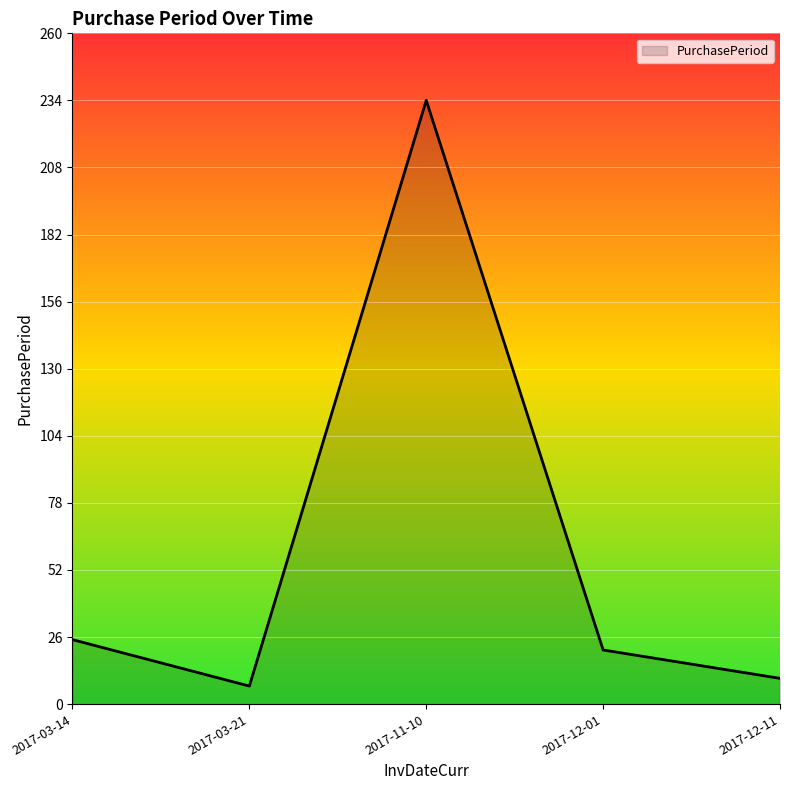

Count the number of categories in the chart.

5